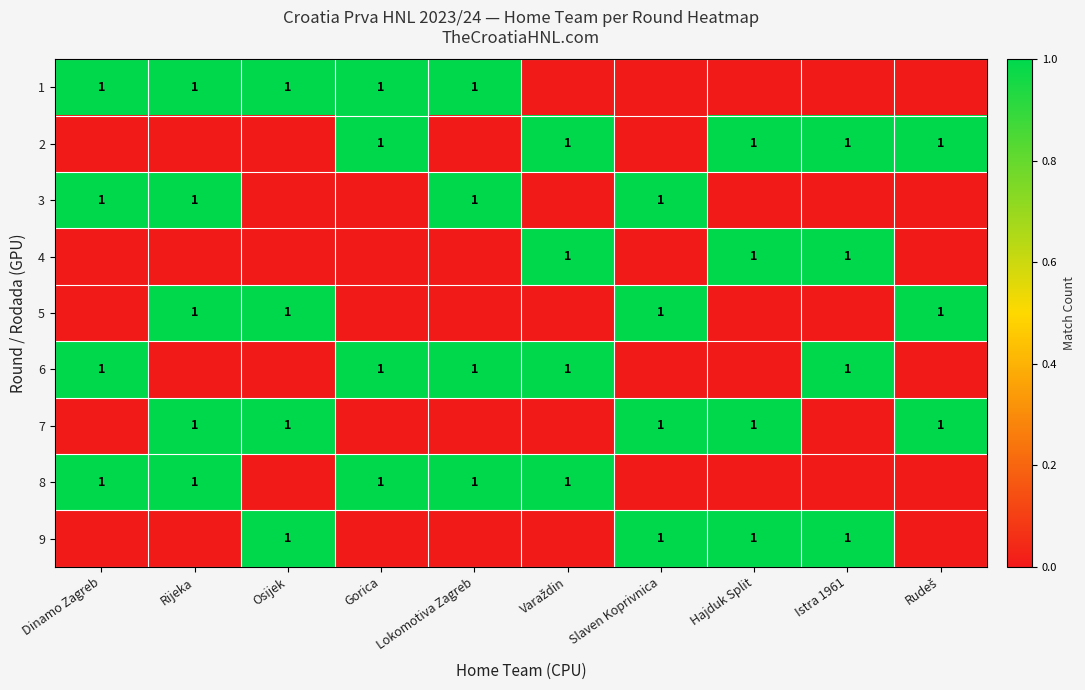

The 7 series shows 0 at Slaven Koprivnica. True or false?

False